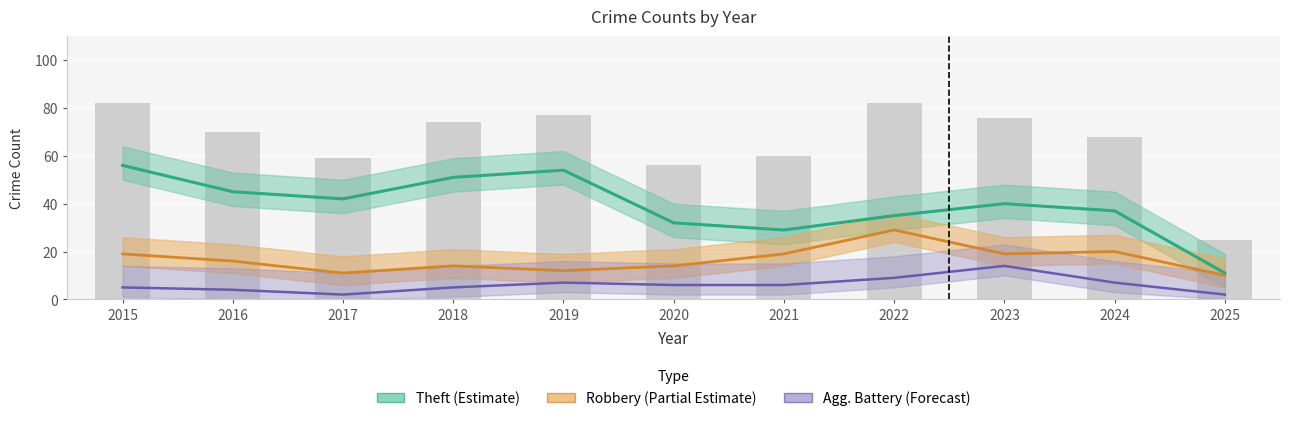

How many categories are shown in the chart?

11